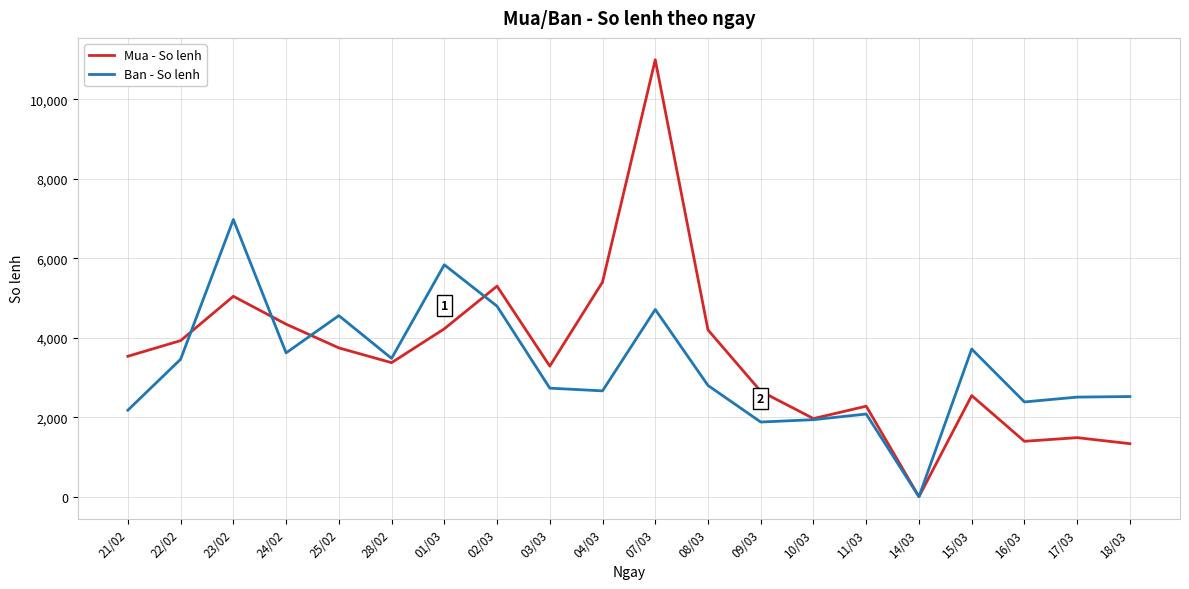

At which category does Ban - So lenh reach its first local peak?

23/02